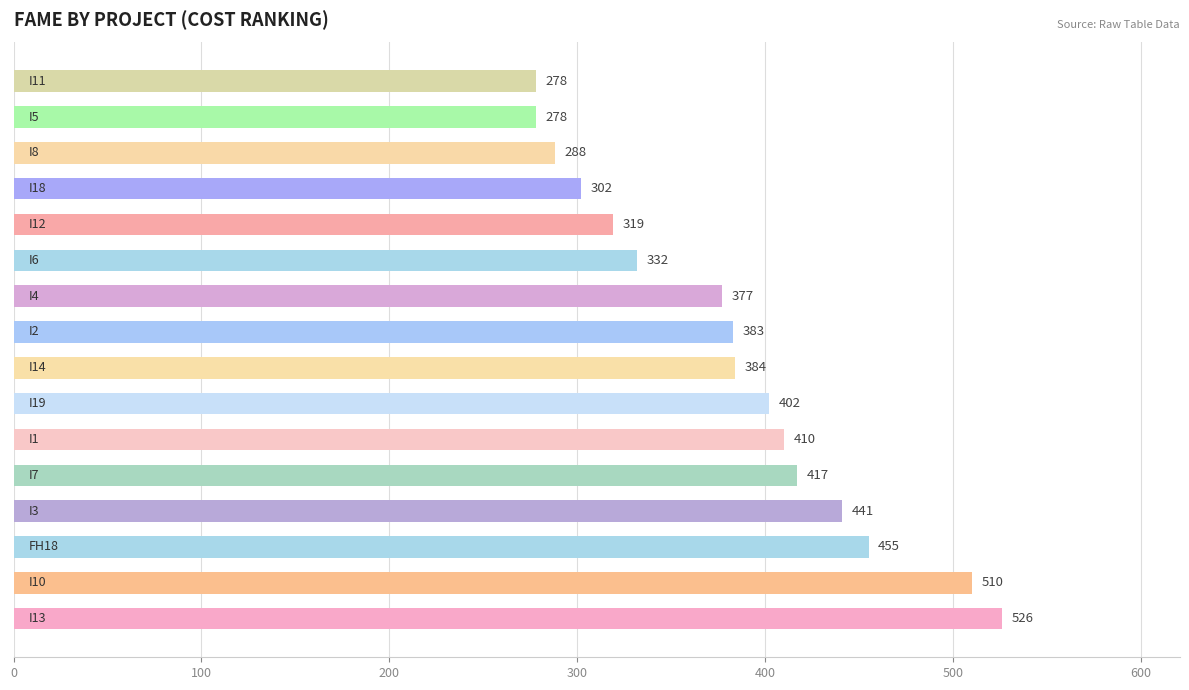

What is the difference between the second highest and second lowest values?

232